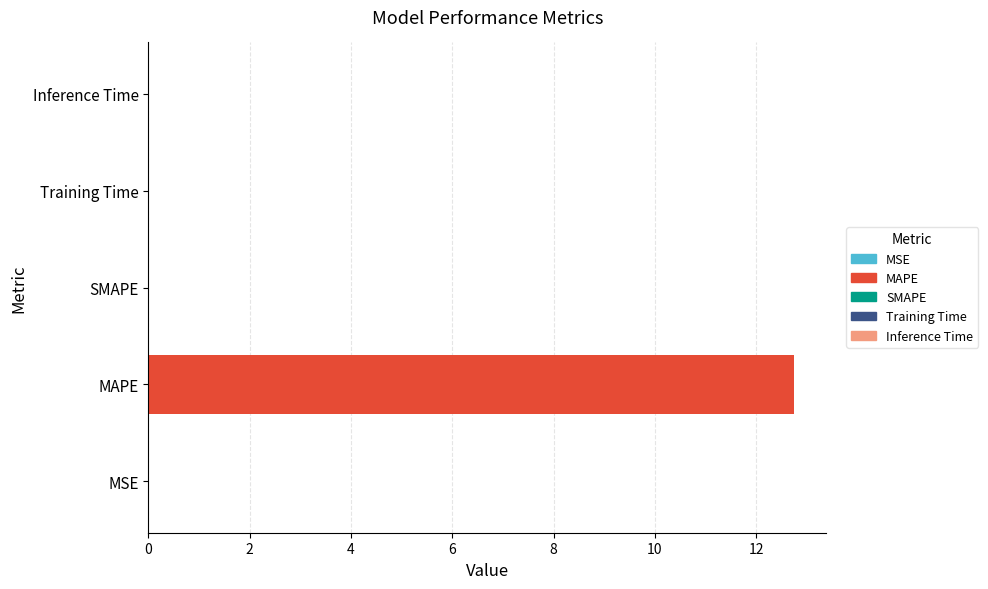

Is it true that the value at Inference Time is 0.0?

True